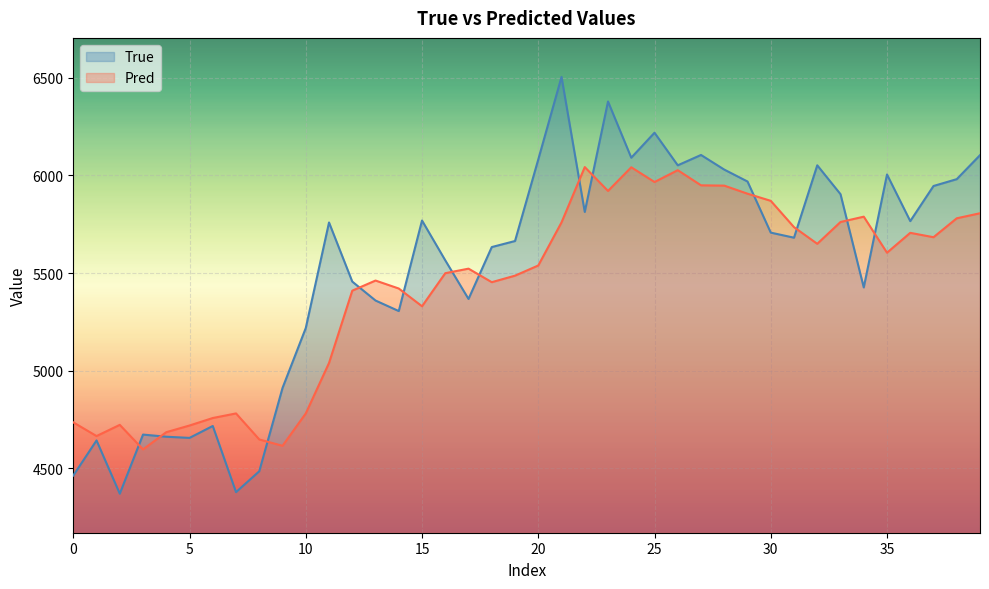

What is the label of the 27th point from the right?

13